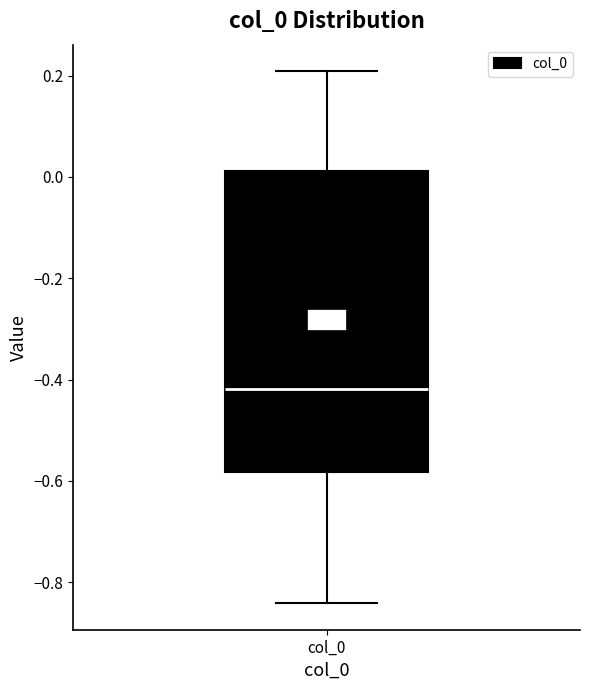

Transcribe this box plot: give where the median line is, the range the box spans, and where the two whiskers end, as read against the y-axis. The values are not printed on the chart, so give them approximately, as read against the axis.

median -0.42, box -0.58 to 0.02, whiskers -0.84 to 0.20